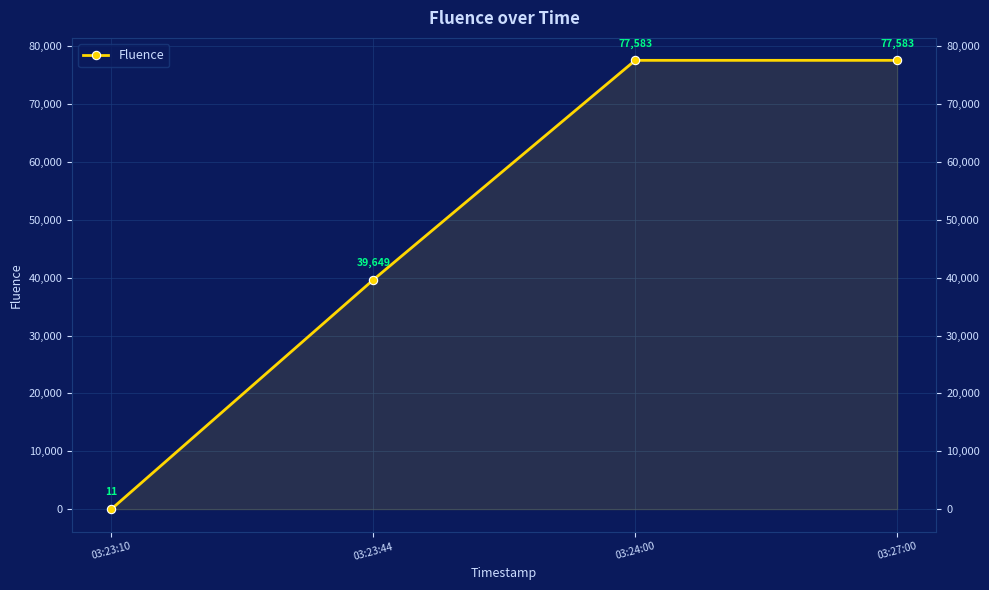

Which label corresponds to the largest value in the chart?

03:24:00